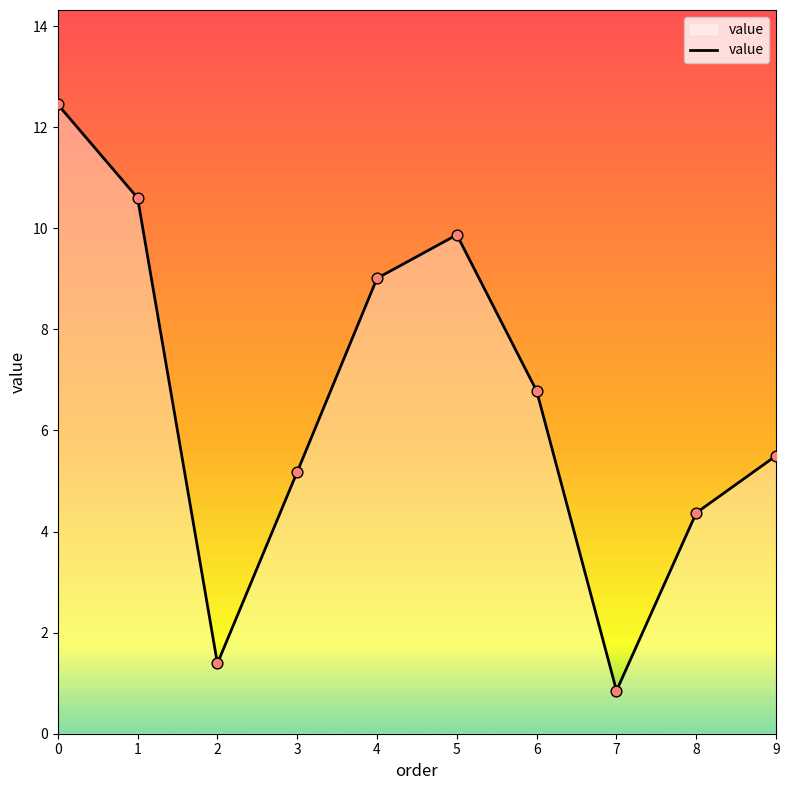

What is the ratio of the value at 1 to the value at 6?

1.6